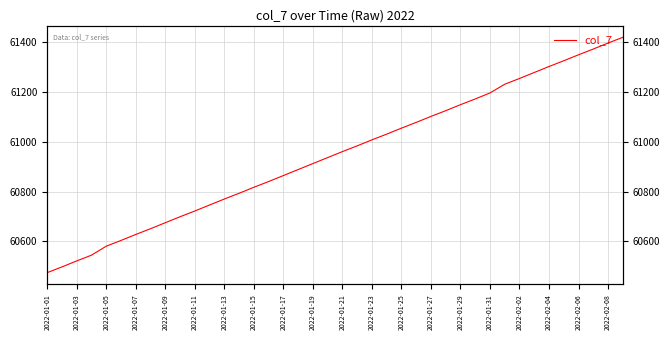

Between 2022-01-07 and 2022-01-05, which is larger?

2022-01-07